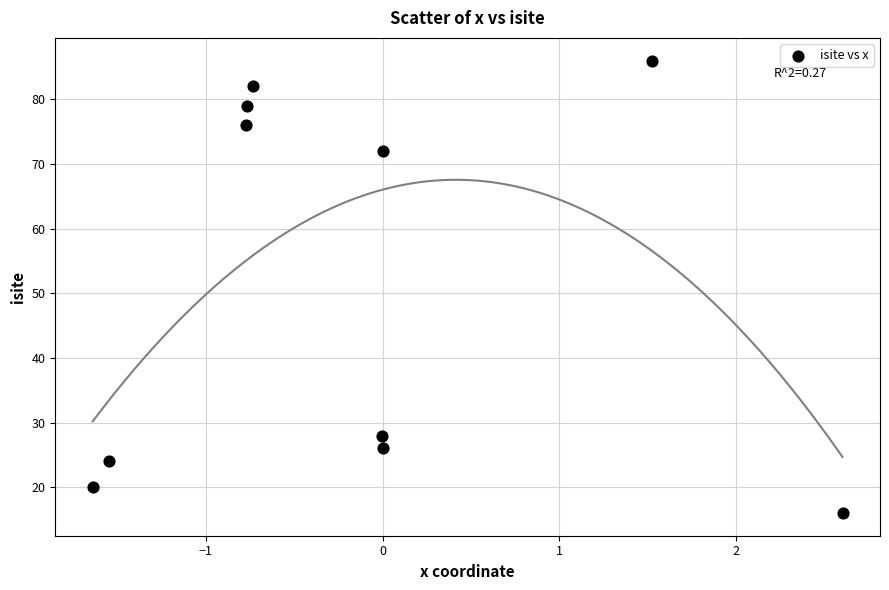

What is the range of Y values (max minus min)?

70